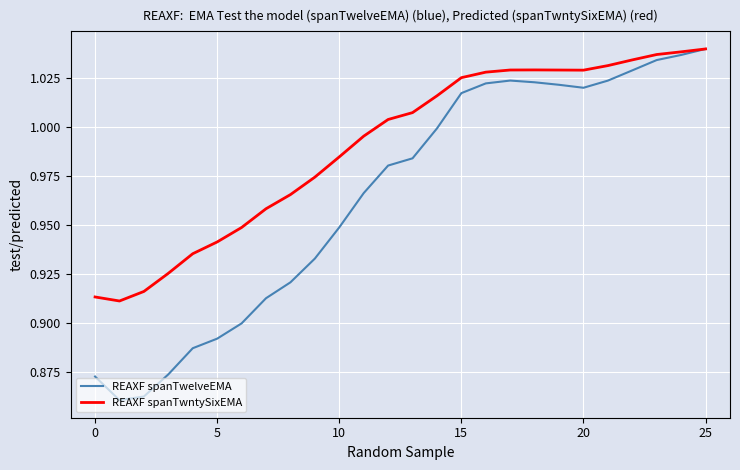

Rank the series by their average value, from lowest to highest.

REAXF spanTwelveEMA, REAXF spanTwntySixEMA